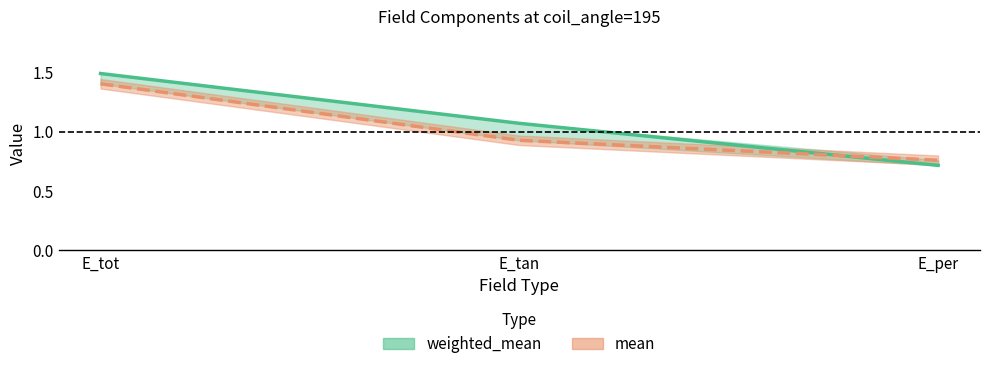

Rank the series at E_per from lowest to highest value.

weighted_mean, mean